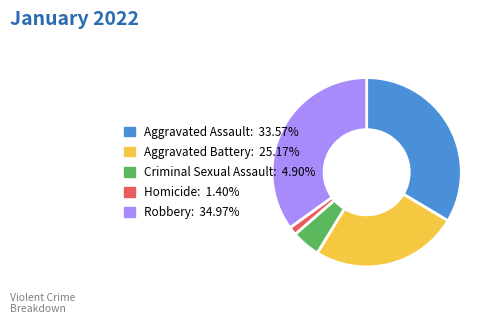

Which slice is the smallest?

Homicide